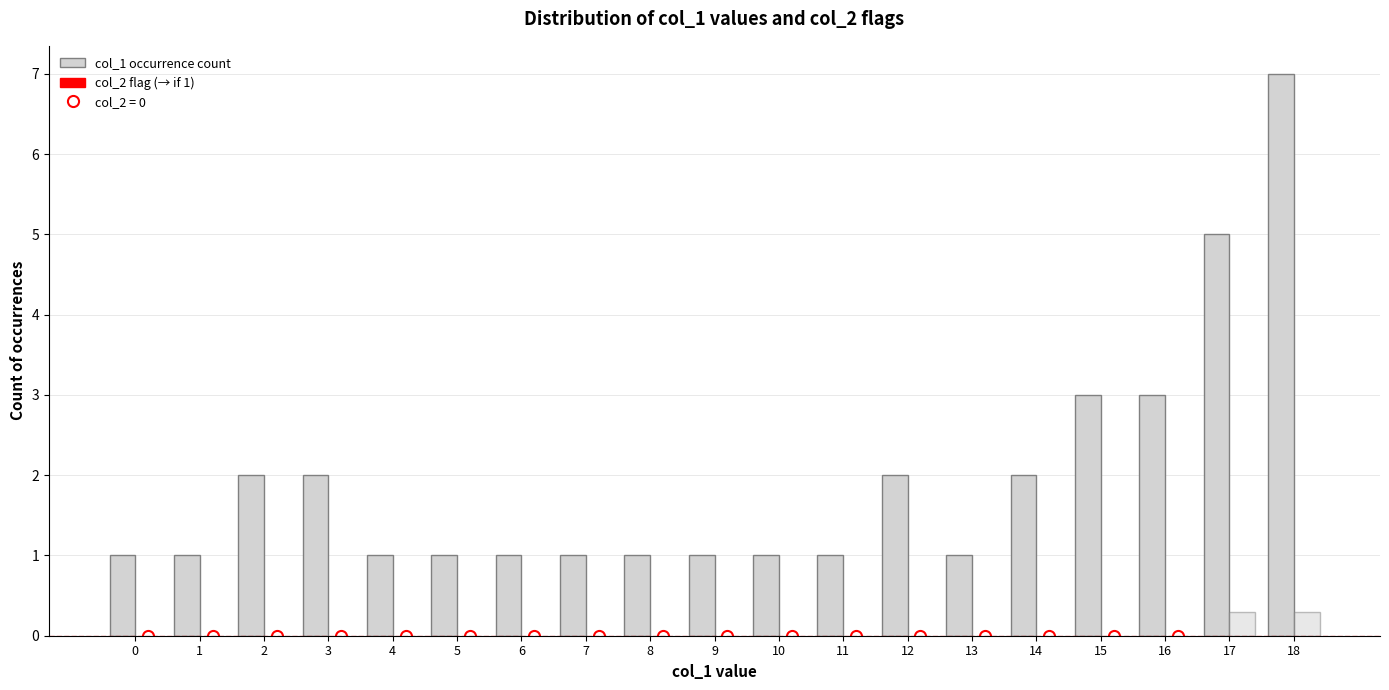

Reading left to right, list all the values displayed in this chart.

1	1	2	2	1	1	1	1	1	1	1	1	2	1	2	3	3	5	7